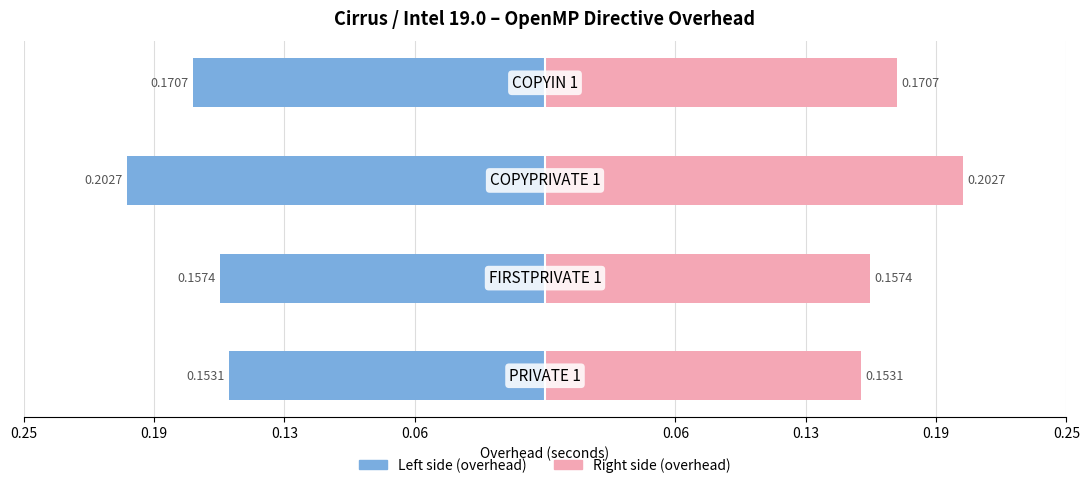

Which series has the largest range (max minus min)?

overhead (left)